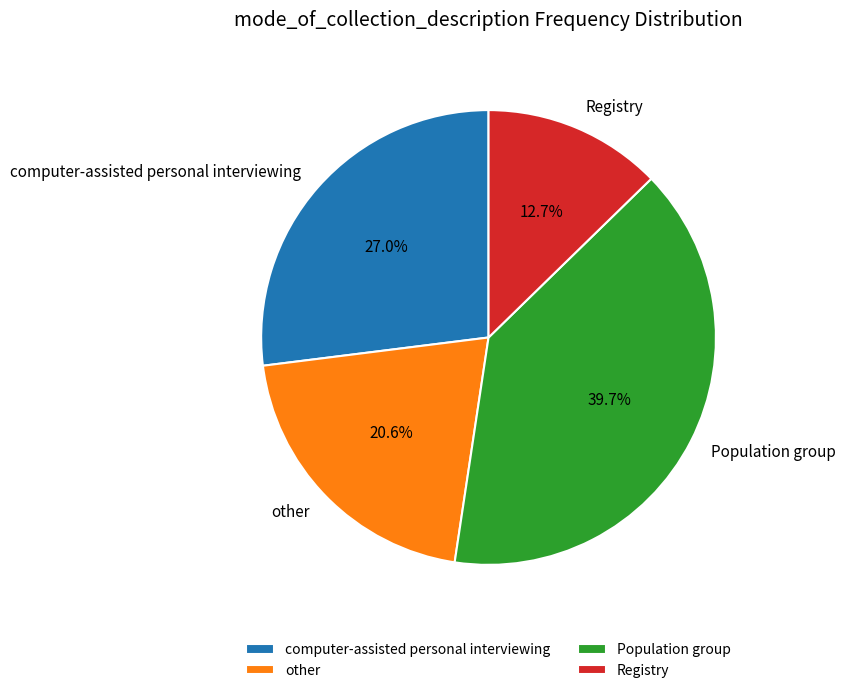

Which category has the smallest portion of the pie?

Registry